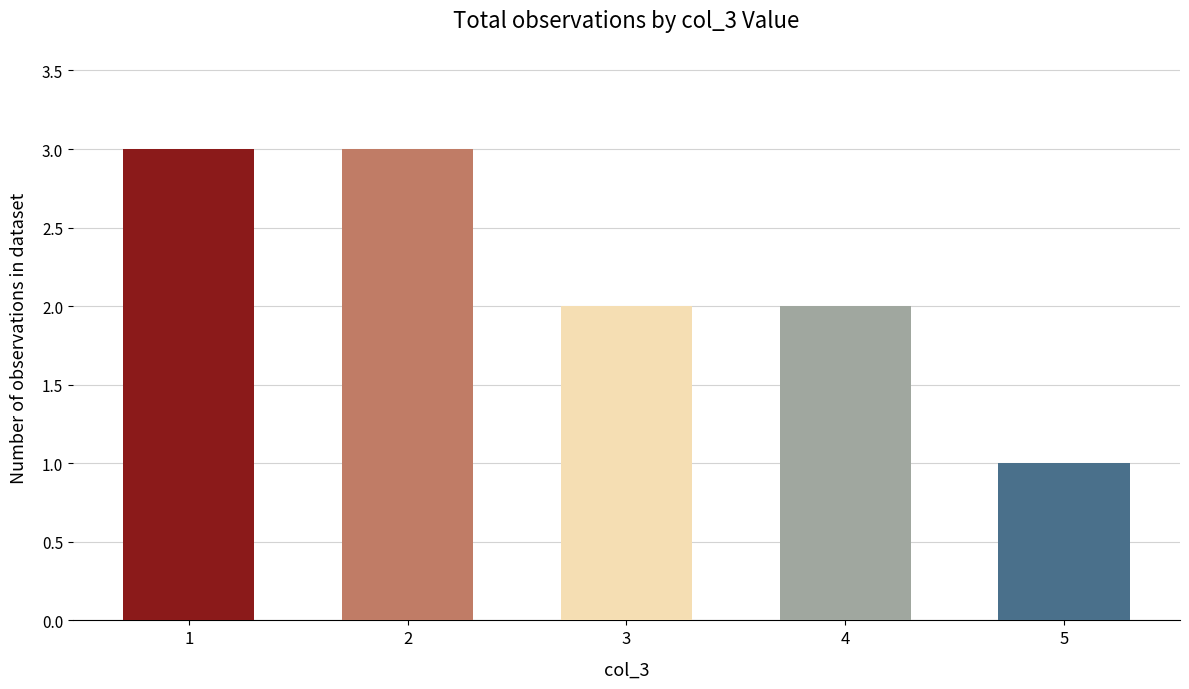

How many values are between 2 and 3?

4